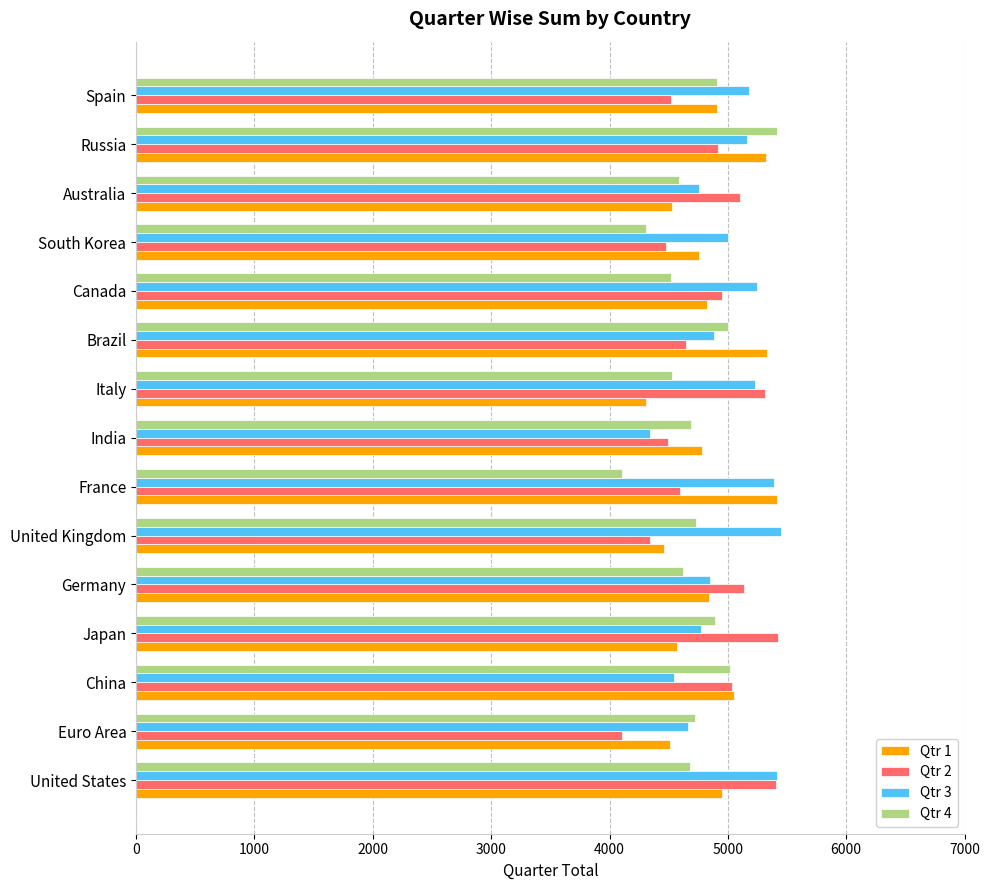

The value of Qtr 2 at United Kingdom is 4344. True or false?

True